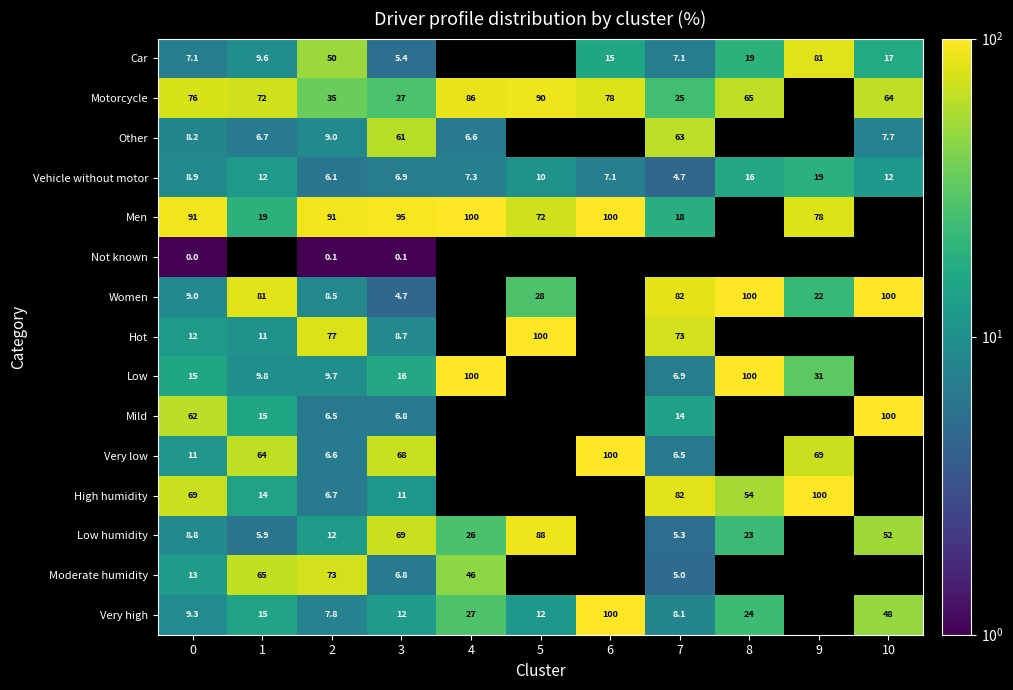

Which series changed the most between 0 and 3?

Low humidity